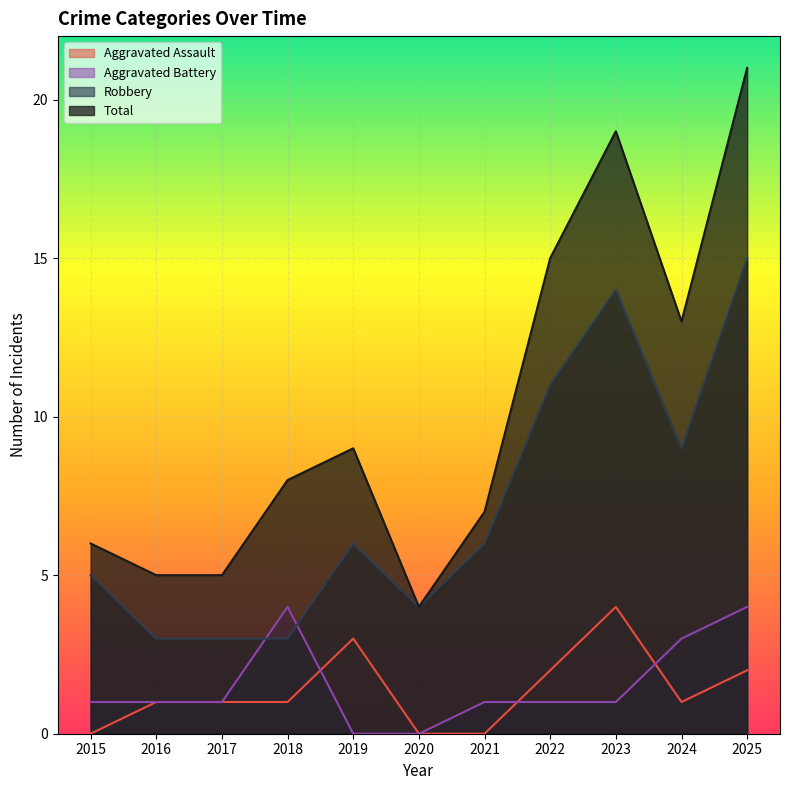

What is the highest value of the Robbery series?

15